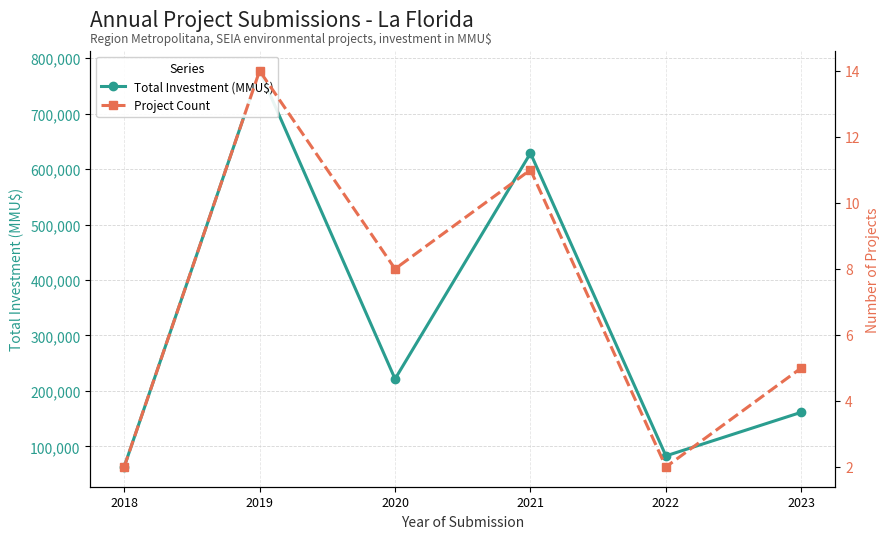

At which category is the sum across all series the highest?

2019